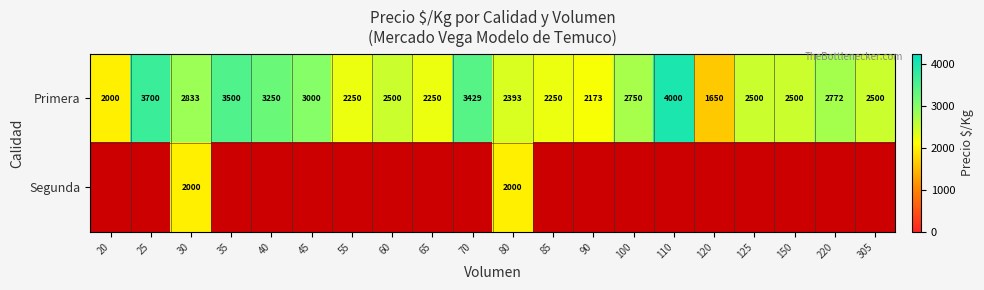

What is the sum of the Primera values at 110 and 120?

5650